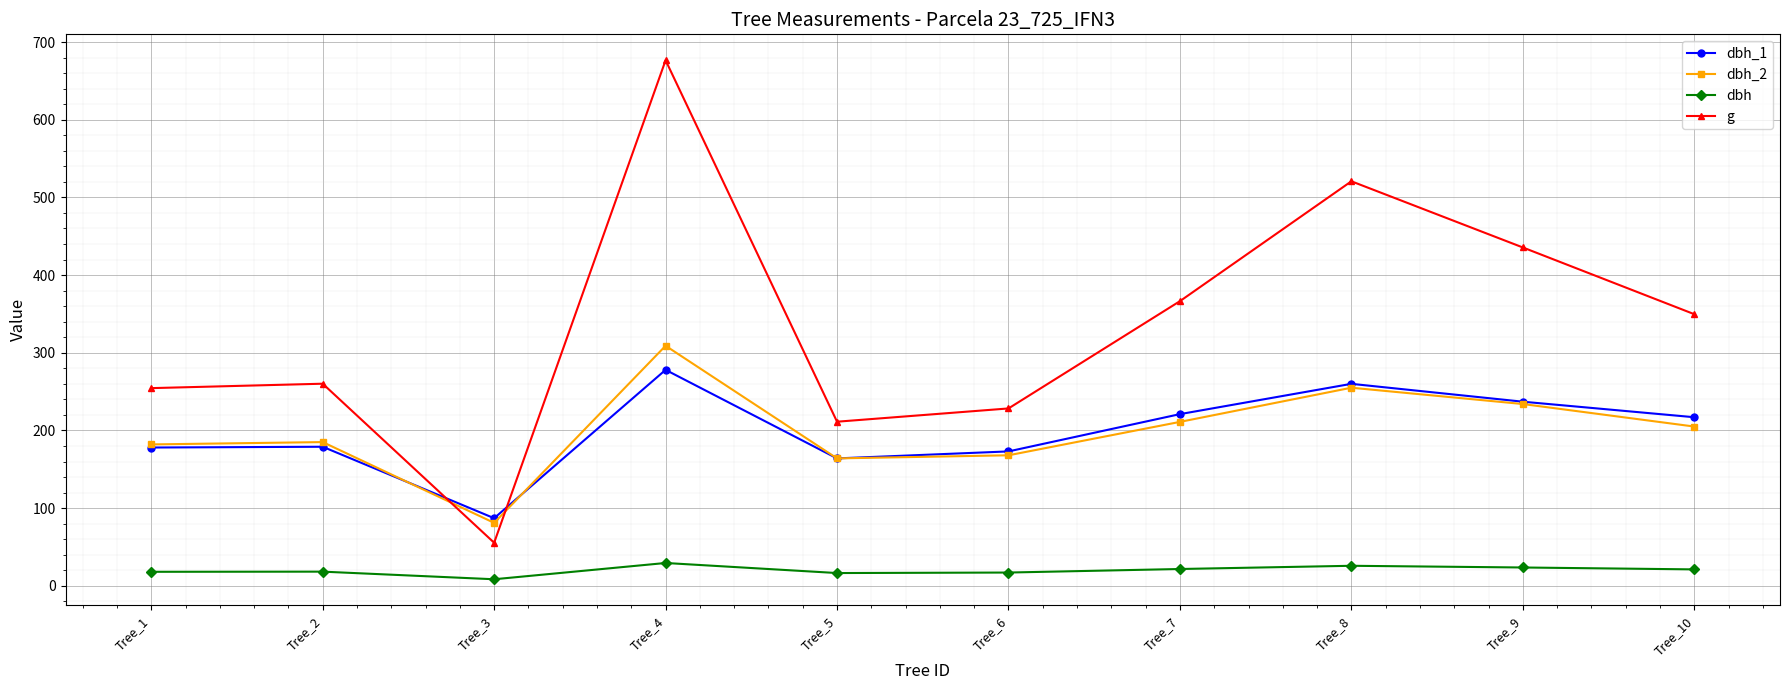

What is the difference between the g values at Tree_10 and Tree_4?

326.9